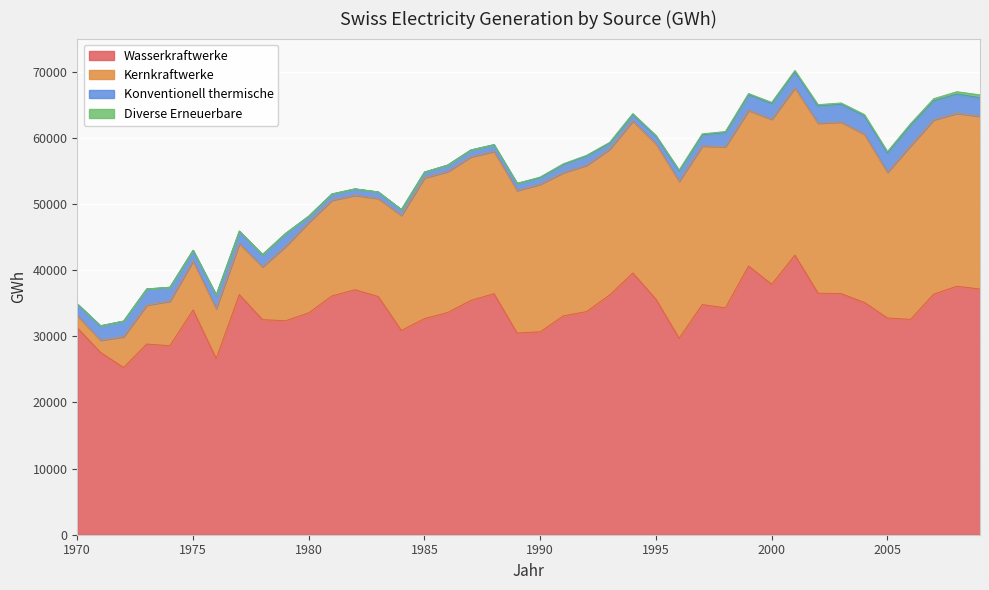

Reading right to left, what are all the values shown in this chart?

Wasserkraftwerke: 37136	37559	36373	32557	32759	35117	36445	36513	42261	37851	40616	34295	34794	29698	35597	39556	36253	33725	33082	30675	30485	36439	35412	33589	32677	30872	36002	37035	36097	33542	32345	32510	36290	26622	33974	28563	28825	25277	27563	31273
Kernkraftwerke: 26119	26132	26344	26244	22020	25432	25931	25692	25293	24949	23523	24368	23971	23719	23486	22984	22029	22121	21654	22298	21543	21502	21701	21303	21281	17396	14821	14276	14462	13663	11243	7995	7728	7561	7391	6730	5896	4650	1843	1850
Konventionell thermische: 2817	2913	2894	3103	2932	2776	2689	2612	2433	2372	2386	2124	1686	1556	1137	988	913	1393	1247	1013	1082	1023	1048	988	869	884	996	974	956	957	1963	1845	1885	2058	1629	2117	2434	2371	2181	1763
Diverse Erneuerbare: 422	363	305	237	207	198	201	194	187	176	168	161	149	147	138	133	118	109	95	88	0	0	0	0	0	0	0	0	0	0	0	0	0	0	0	0	0	0	0	0